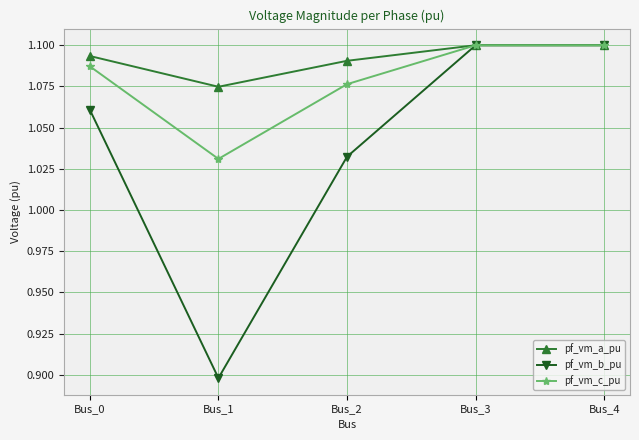

Is it true that pf_vm_b_pu equals 1.2 at Bus_1?

False